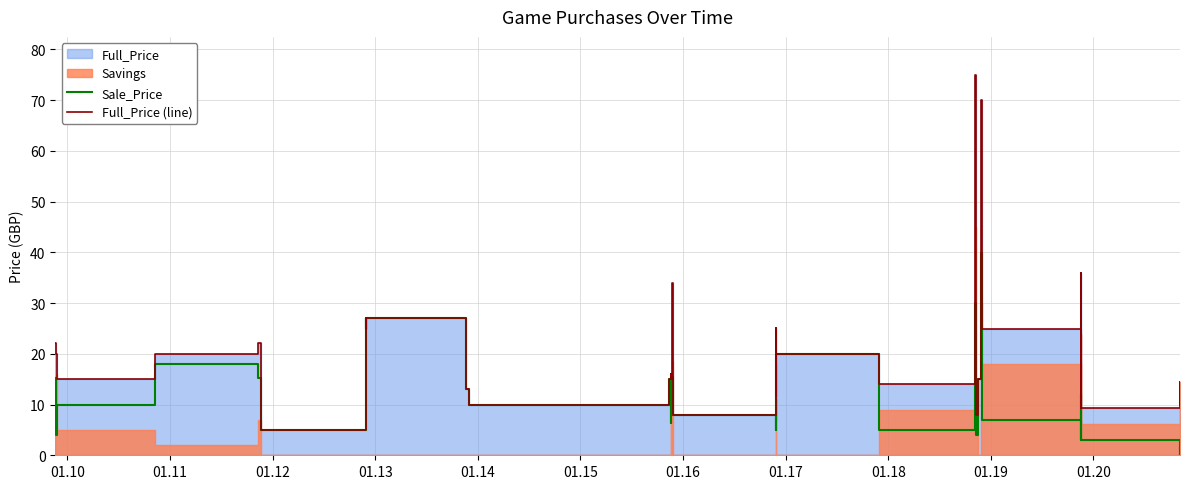

At which category does Sale_Price reach its first local valley?

01.10